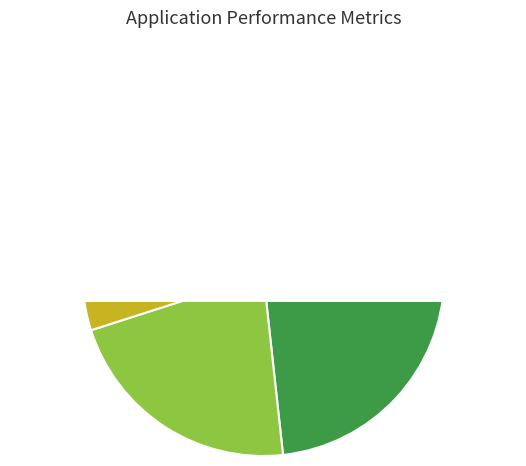

Does any single category account for the majority?

No